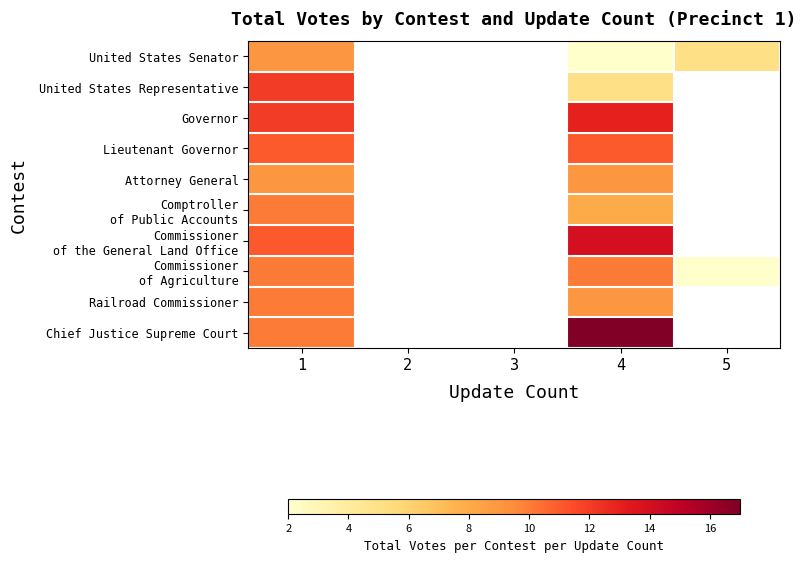

What is the difference between the maximum and minimum values in the Chief Justice Supreme Court series?

7.0